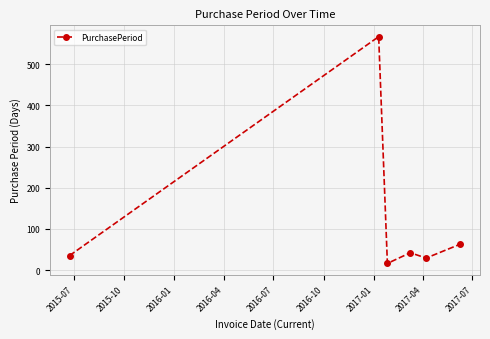

How many distinct data groups are displayed?

1